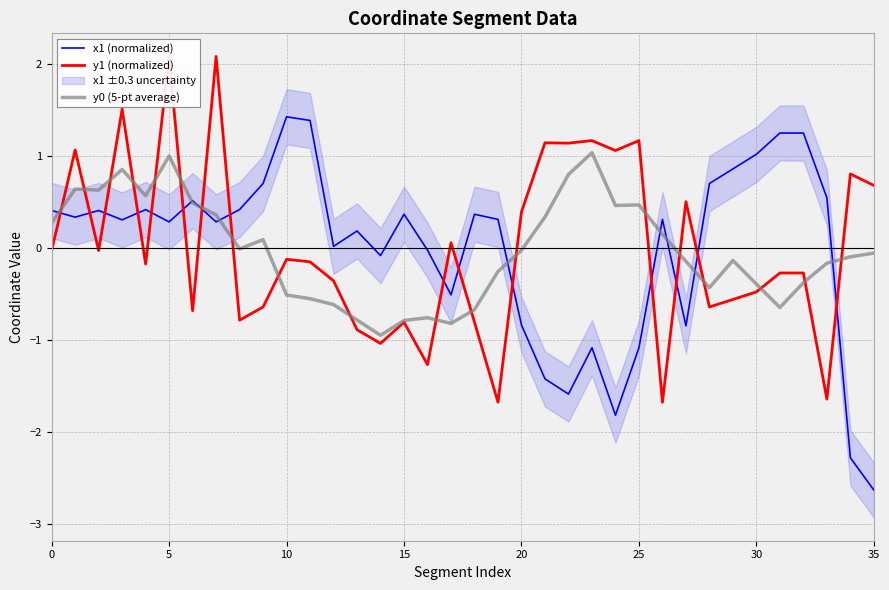

Is the value of y0 (5-pt average) at 27 greater than the value of x1 (normalized) at 25?

No